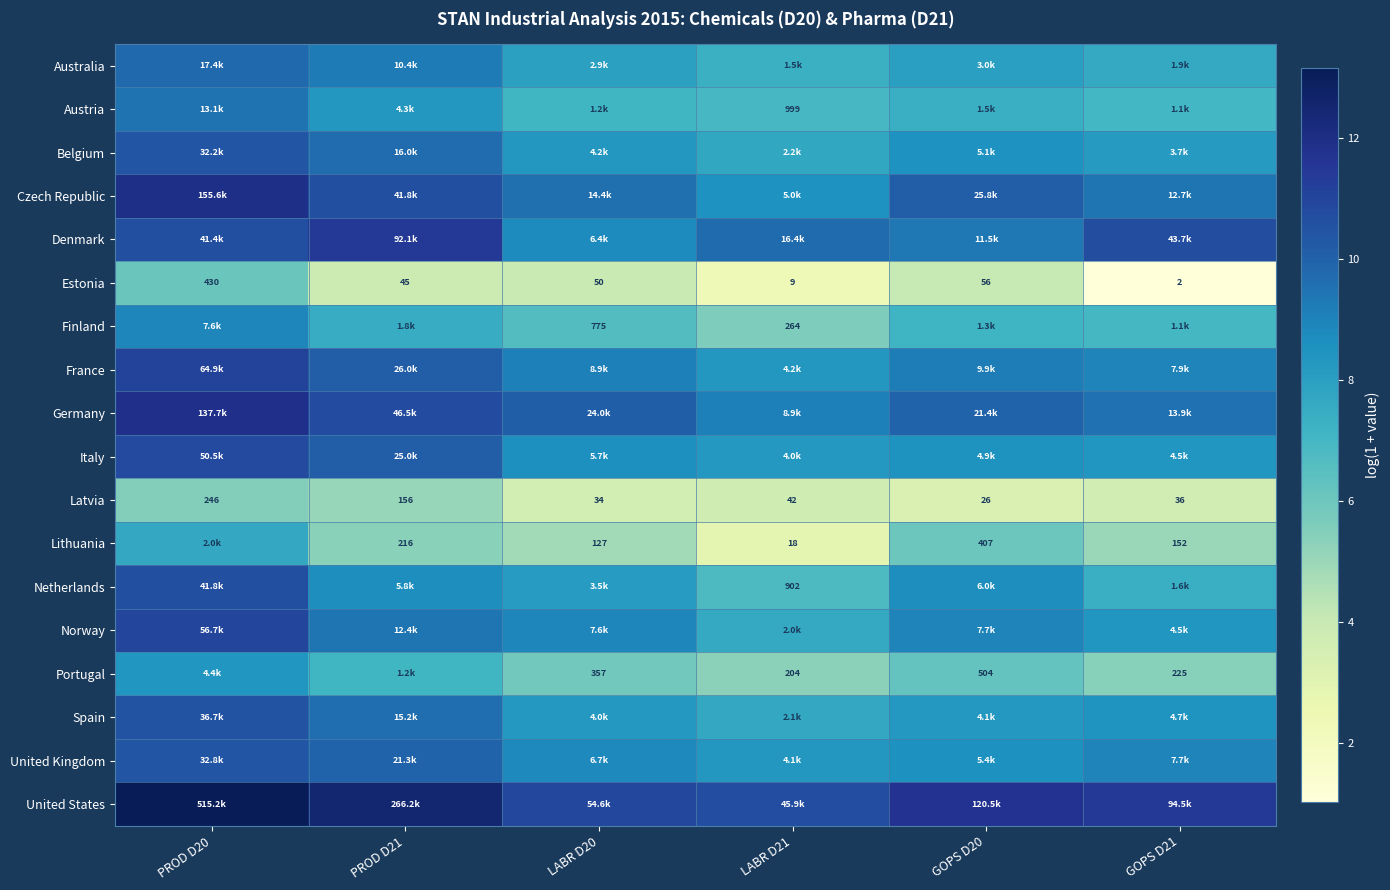

Rank the series by their maximum value, from lowest to highest.

Latvia, Estonia, Lithuania, Portugal, Finland, Austria, Australia, Belgium, United Kingdom, Spain, Netherlands, Italy, Norway, France, Denmark, Germany, Czech Republic, United States